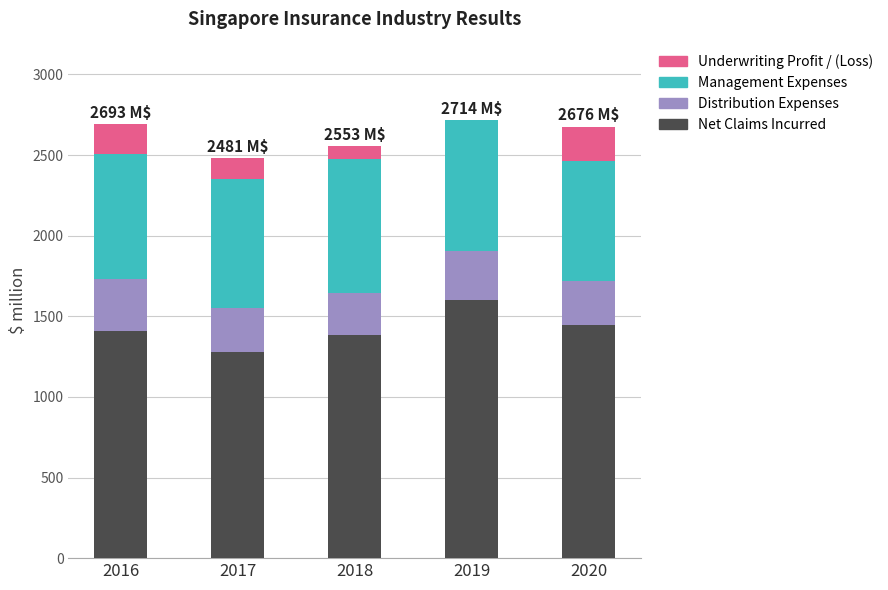

What value does the Net Claims Incurred series have at 2017?

1279.8